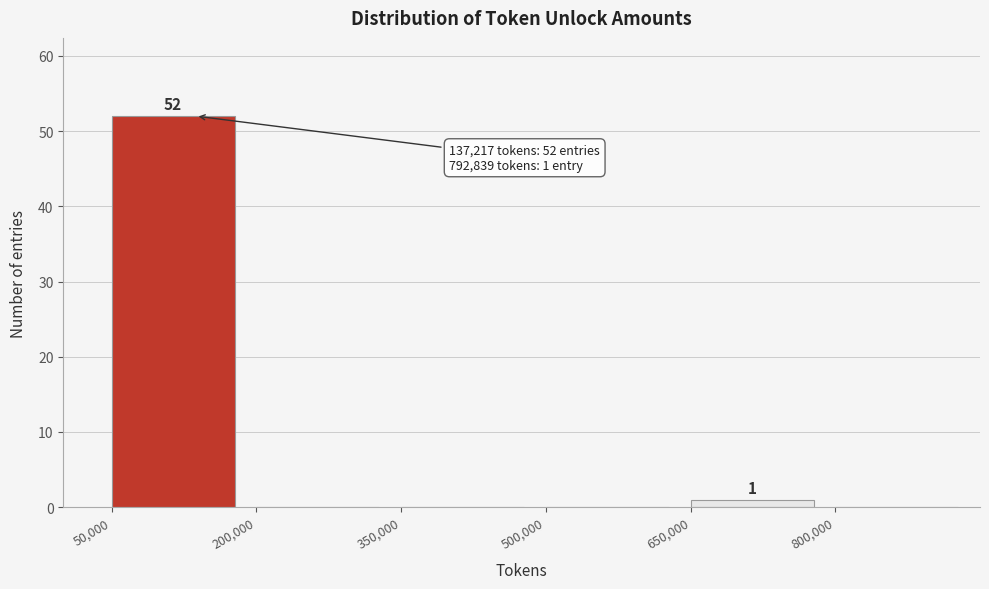

Over which range of the x-axis is the bar tallest?

50000 to 200000